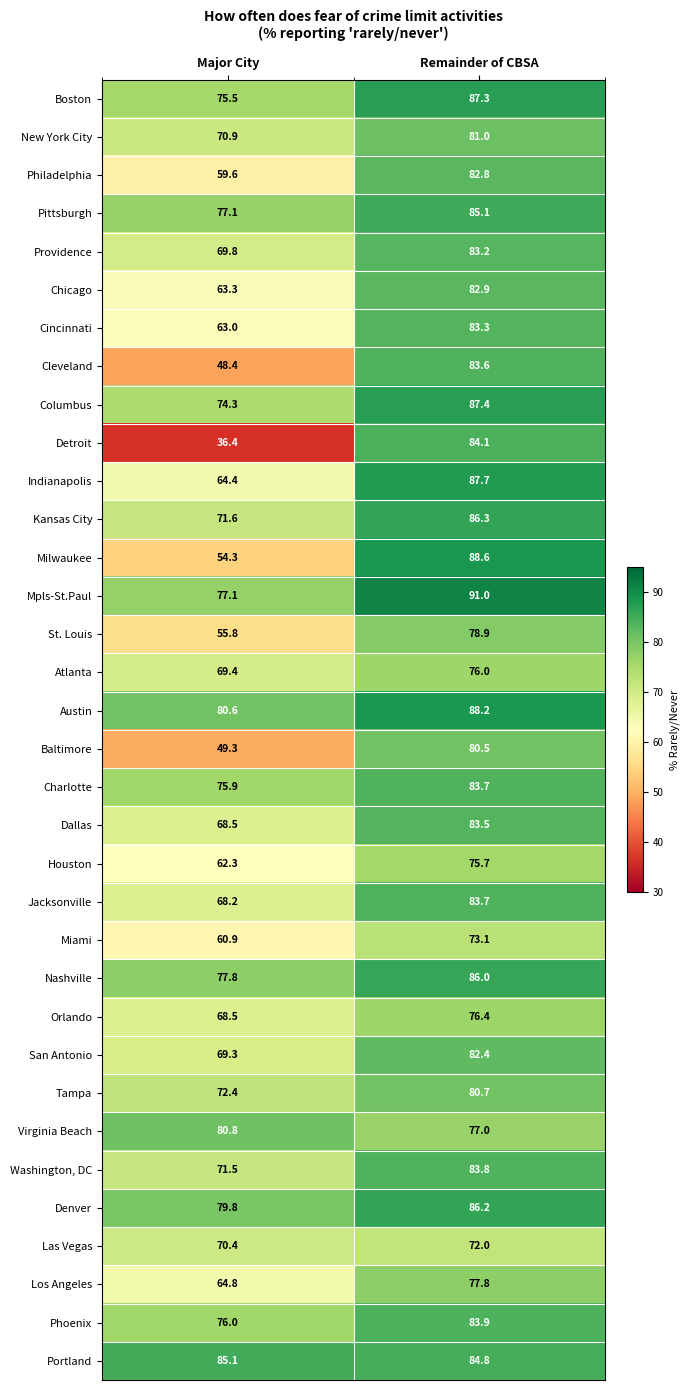

Where does the Jacksonville series first go above 83?

Remainder of CBSA